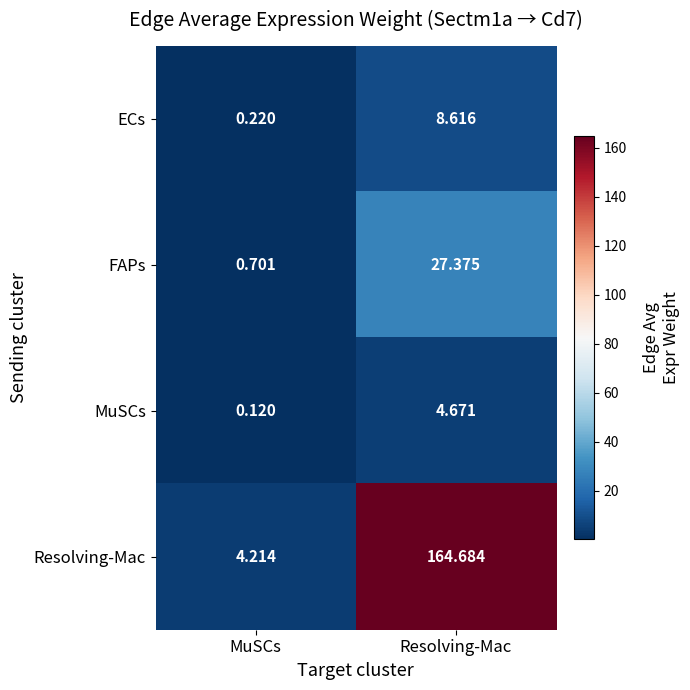

What is the total value across all series at Resolving-Mac?

205.3